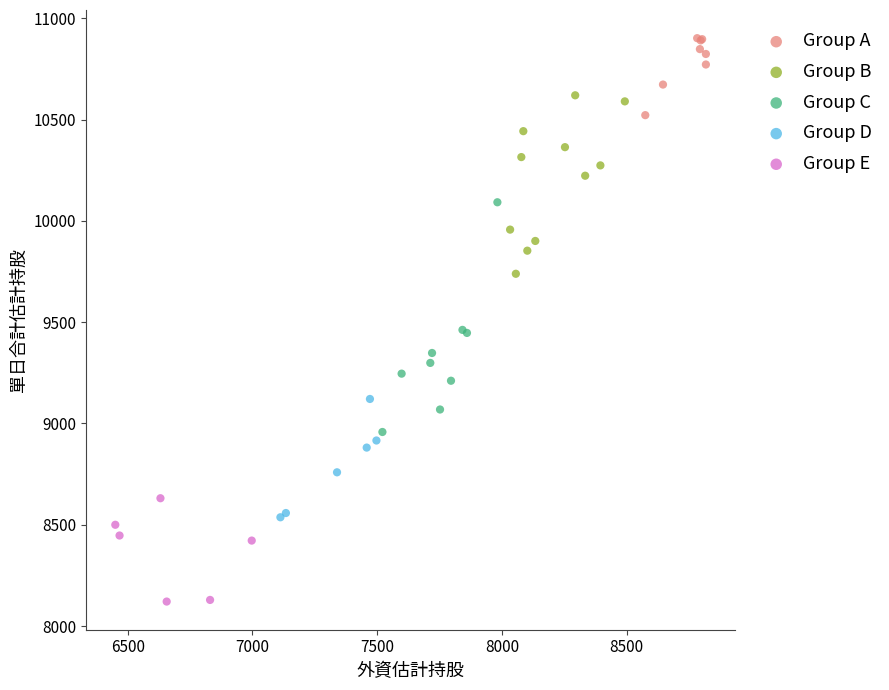

Which series contains the lowest Y value?

Group E